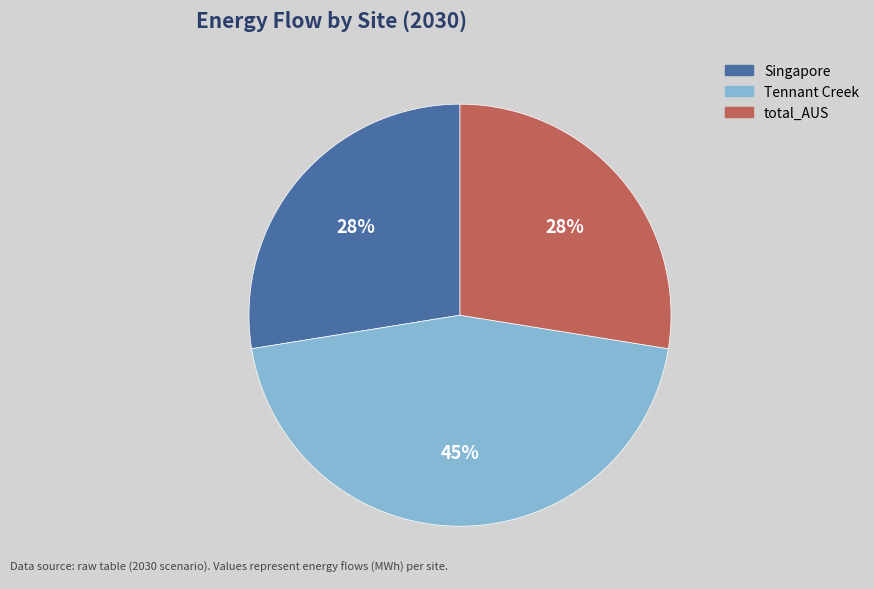

To the nearest percent, what portion does Singapore represent?

28%